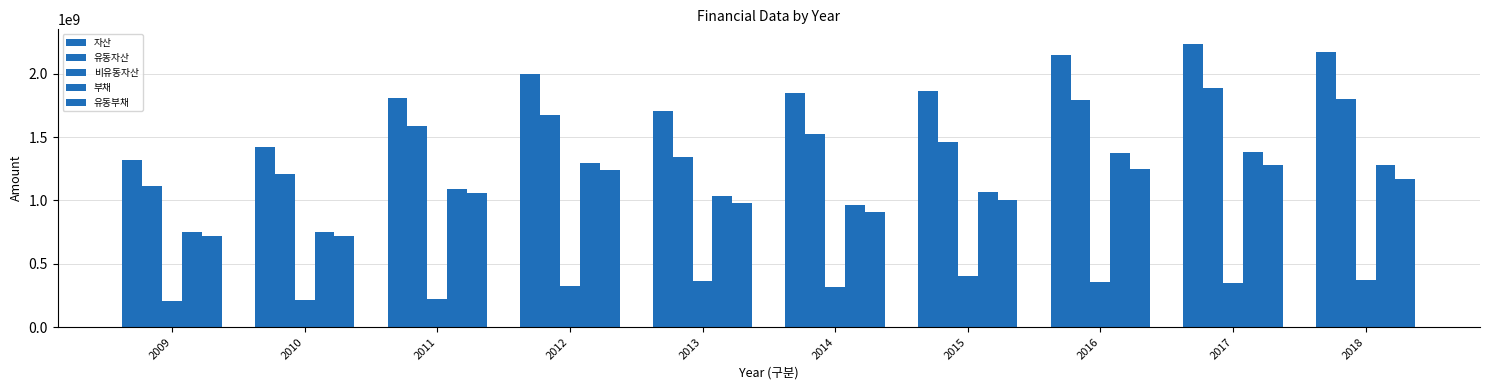

Which series changed the most between 2011 and 2018?

자산